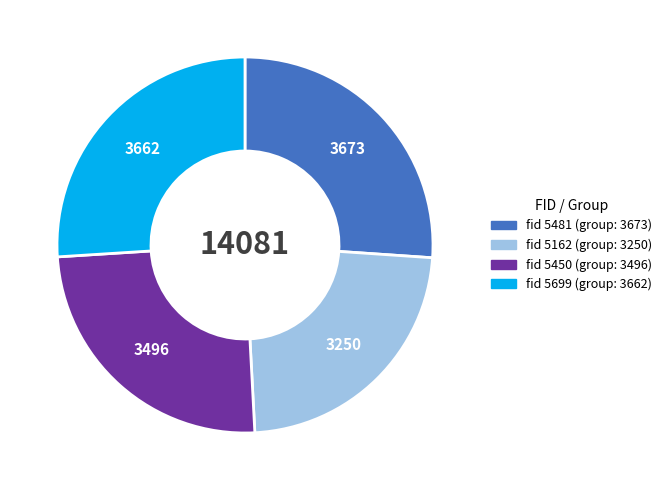

Does any single category account for the majority?

No